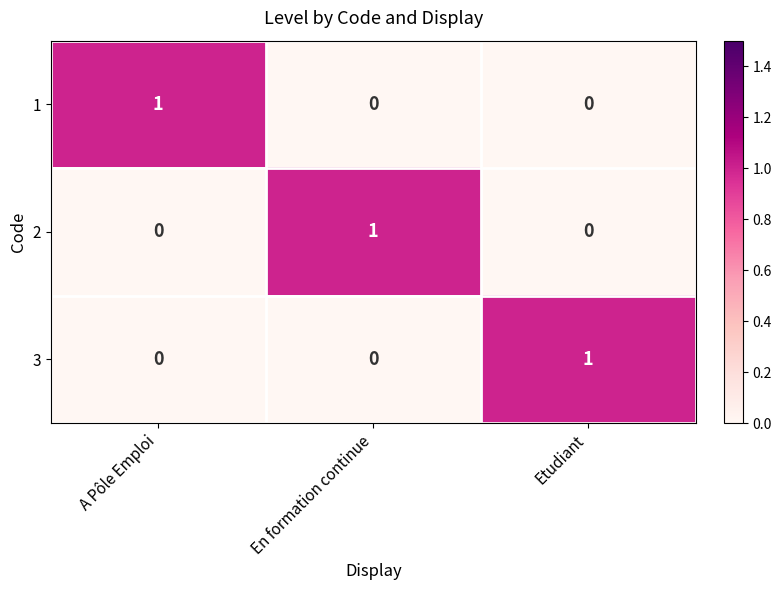

How many 1 values are between 0 and 1?

3